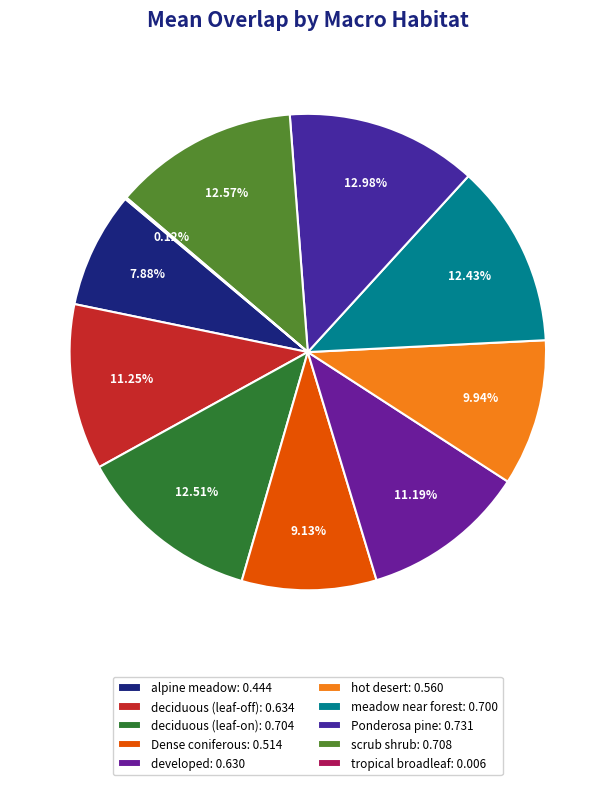

How many segments does this pie chart have?

10